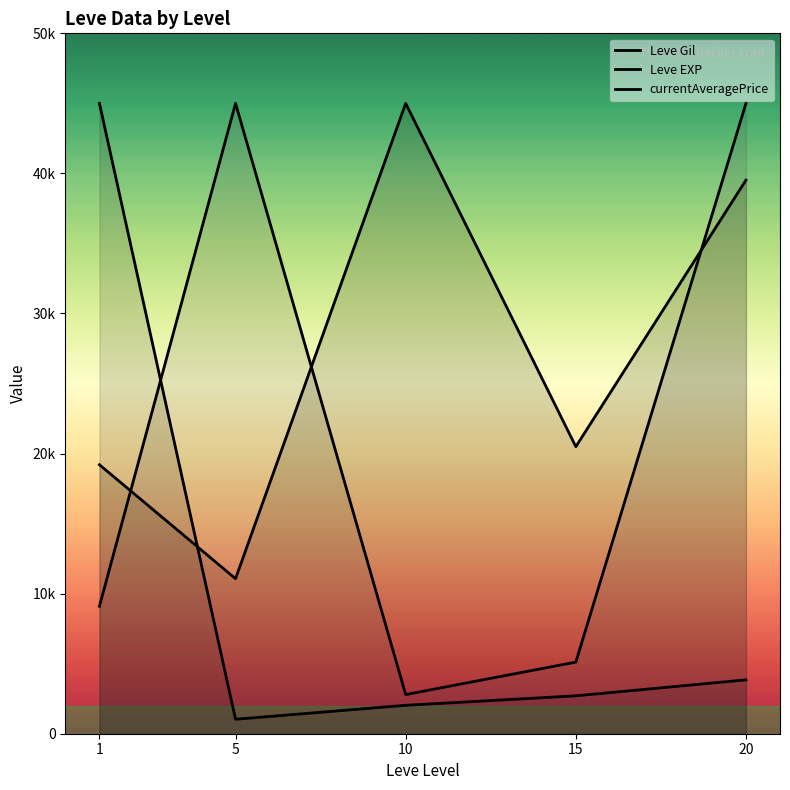

What is the sum of all Leve EXP values?

54612.3